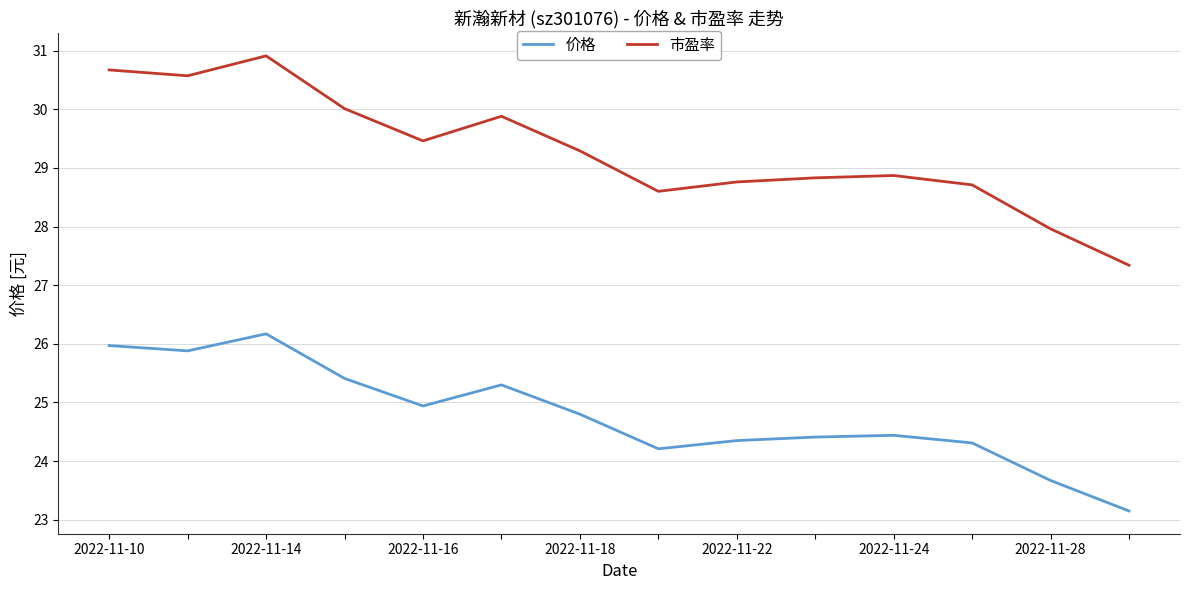

Which series has the largest range (max minus min)?

市盈率